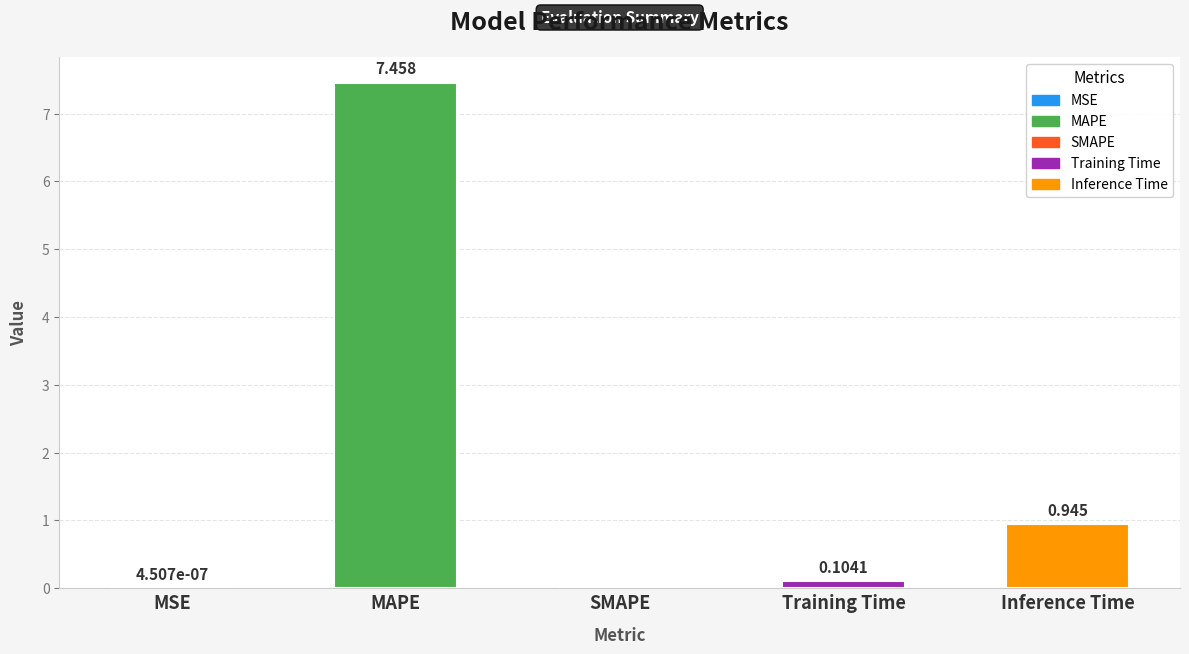

Where is the data nearest to the value 3?

Inference Time